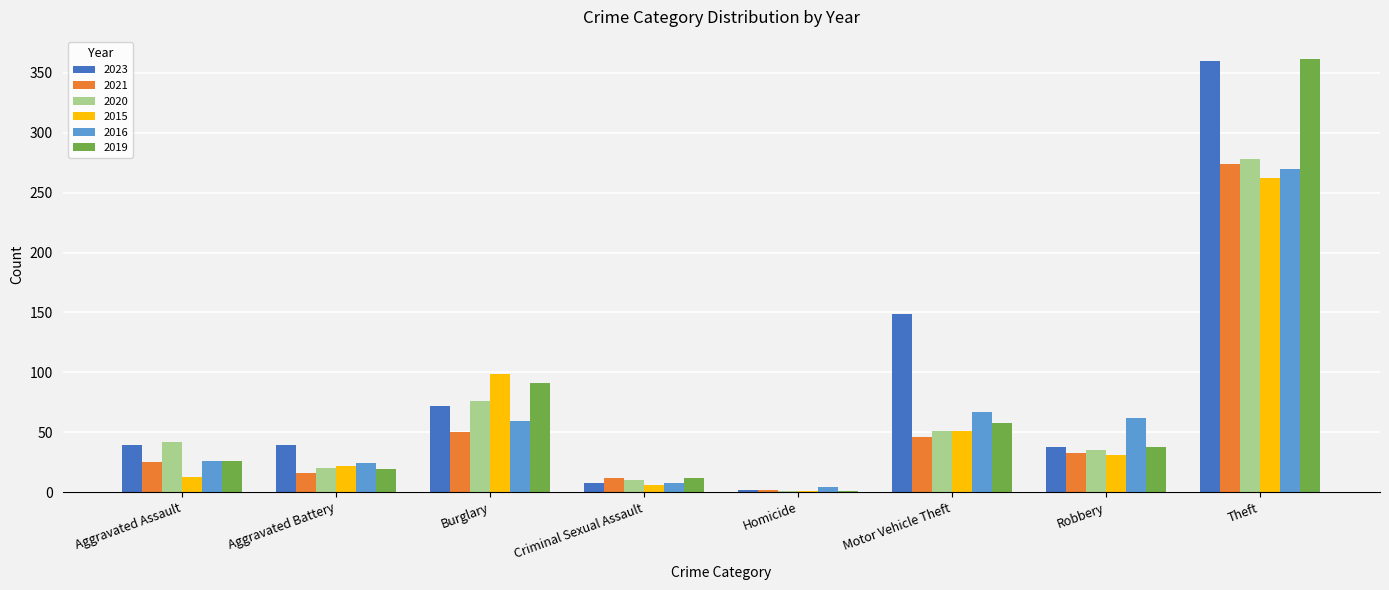

Is it true that 2021 equals 33 at Robbery?

True